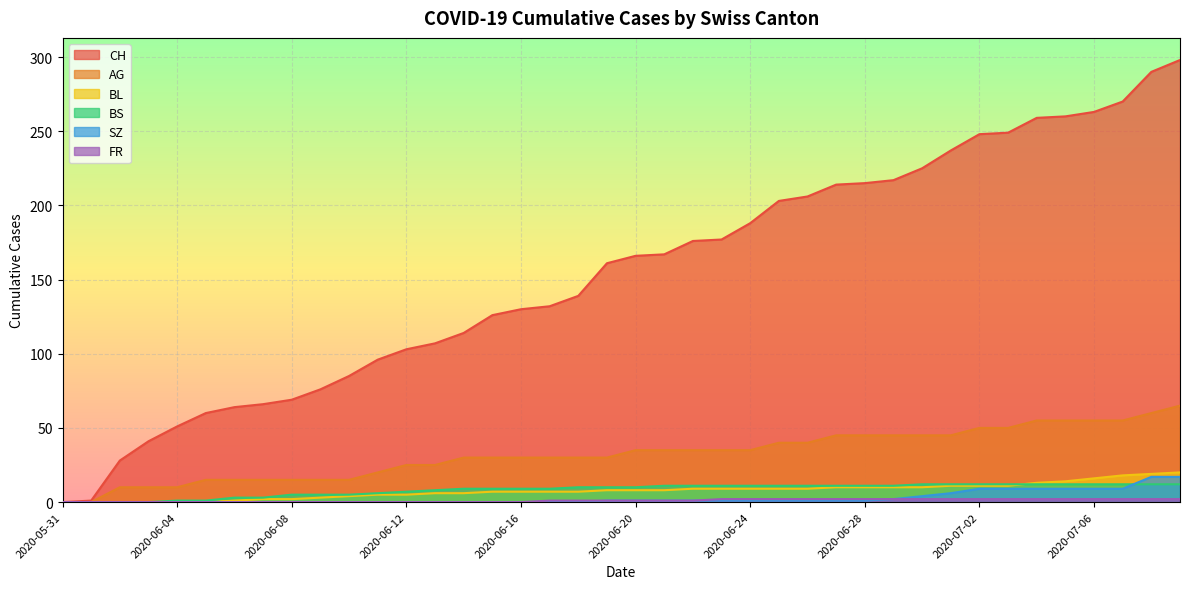

True or false: AG and BS intersect in this chart.

False